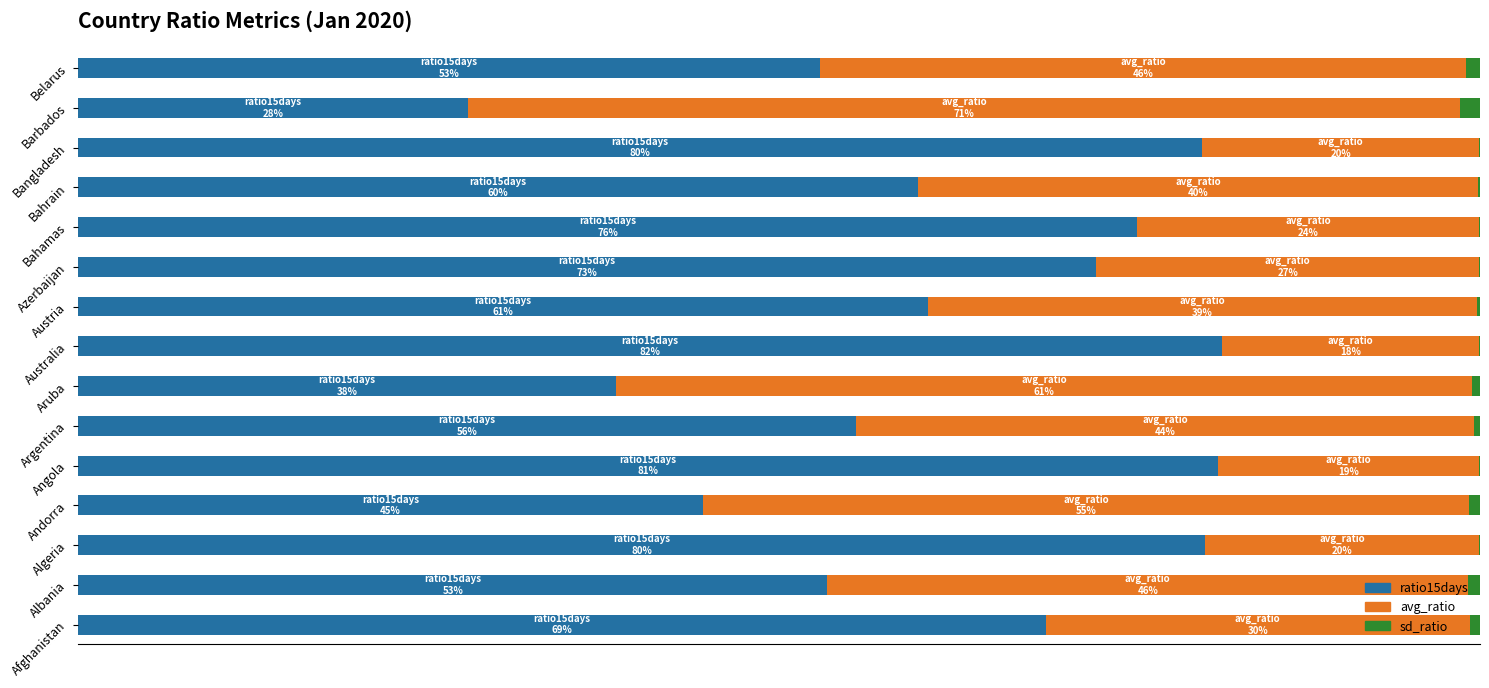

What is the difference between the maximum and minimum values in the avg_ratio series?

52.5